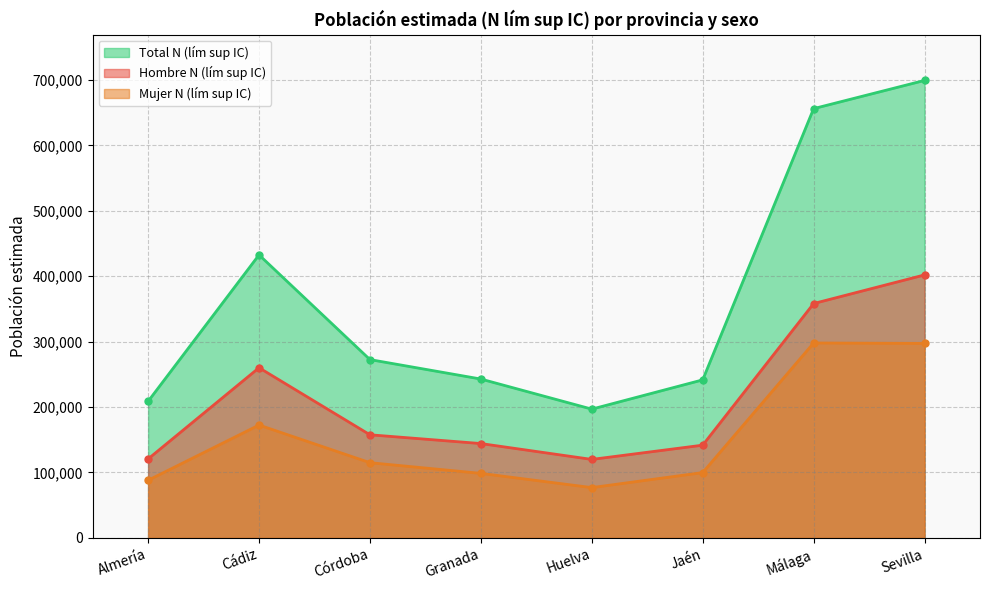

What are all the series names shown in the legend?

Total N (lím sup IC), Hombre N (lím sup IC), Mujer N (lím sup IC)